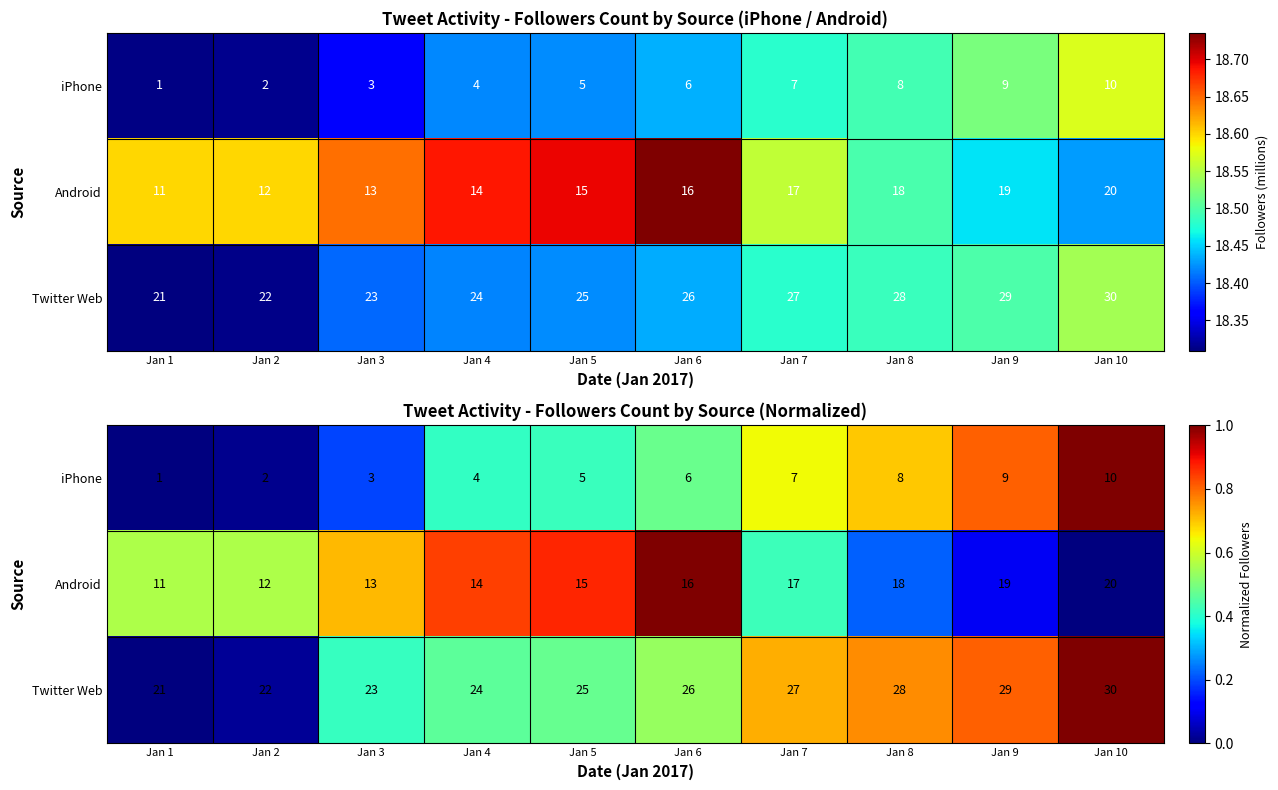

What is the sum of all Twitter Web values?

5.2